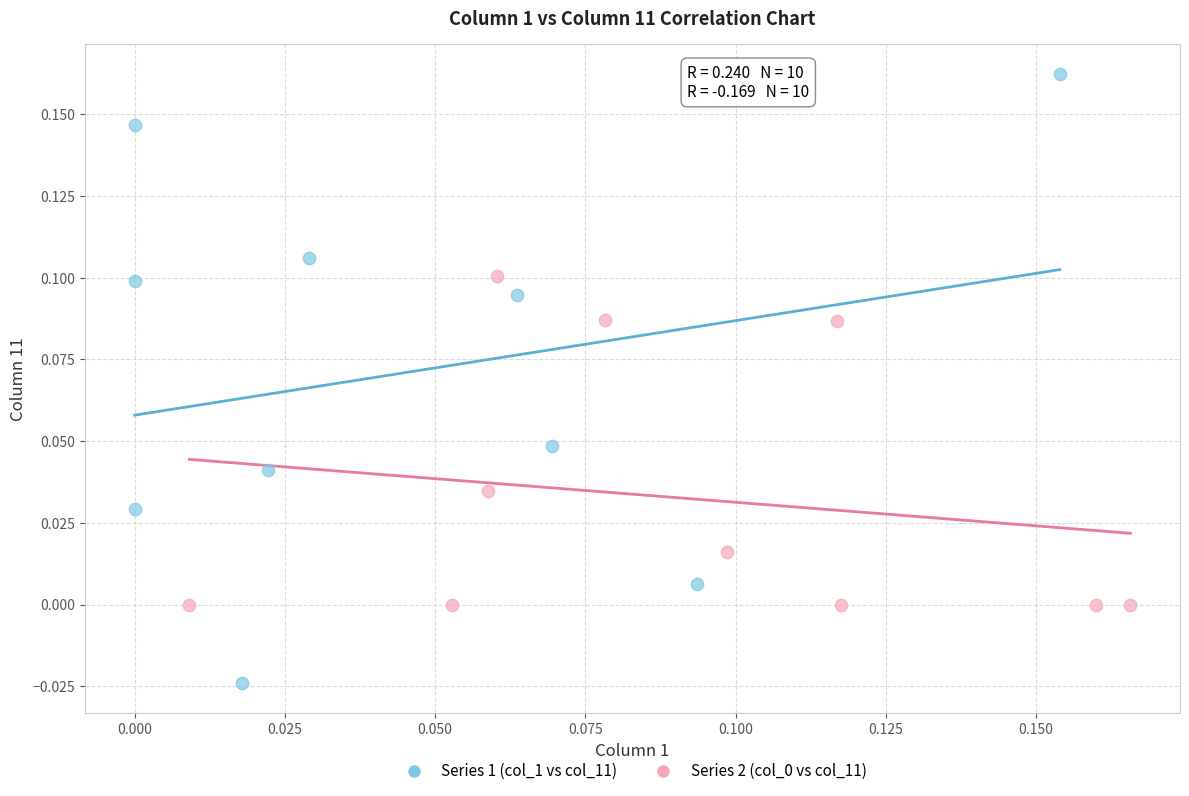

Which series contains the highest Y value?

Series 1 (col_1 vs col_11)